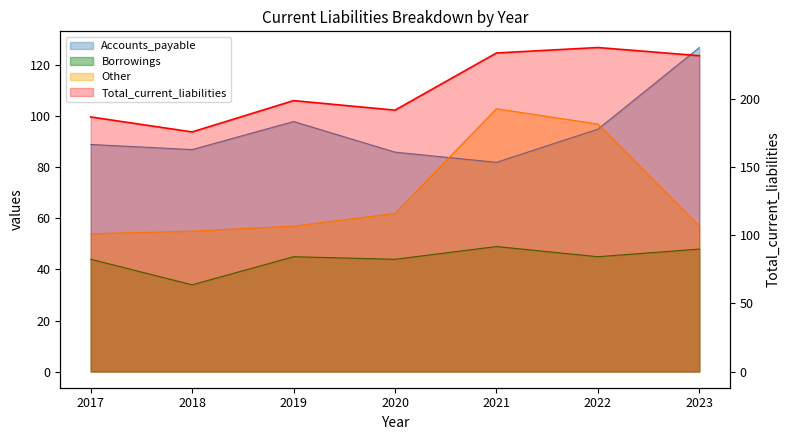

What are all the series names shown in the legend?

Accounts_payable, Borrowings, Other, Total_current_liabilities